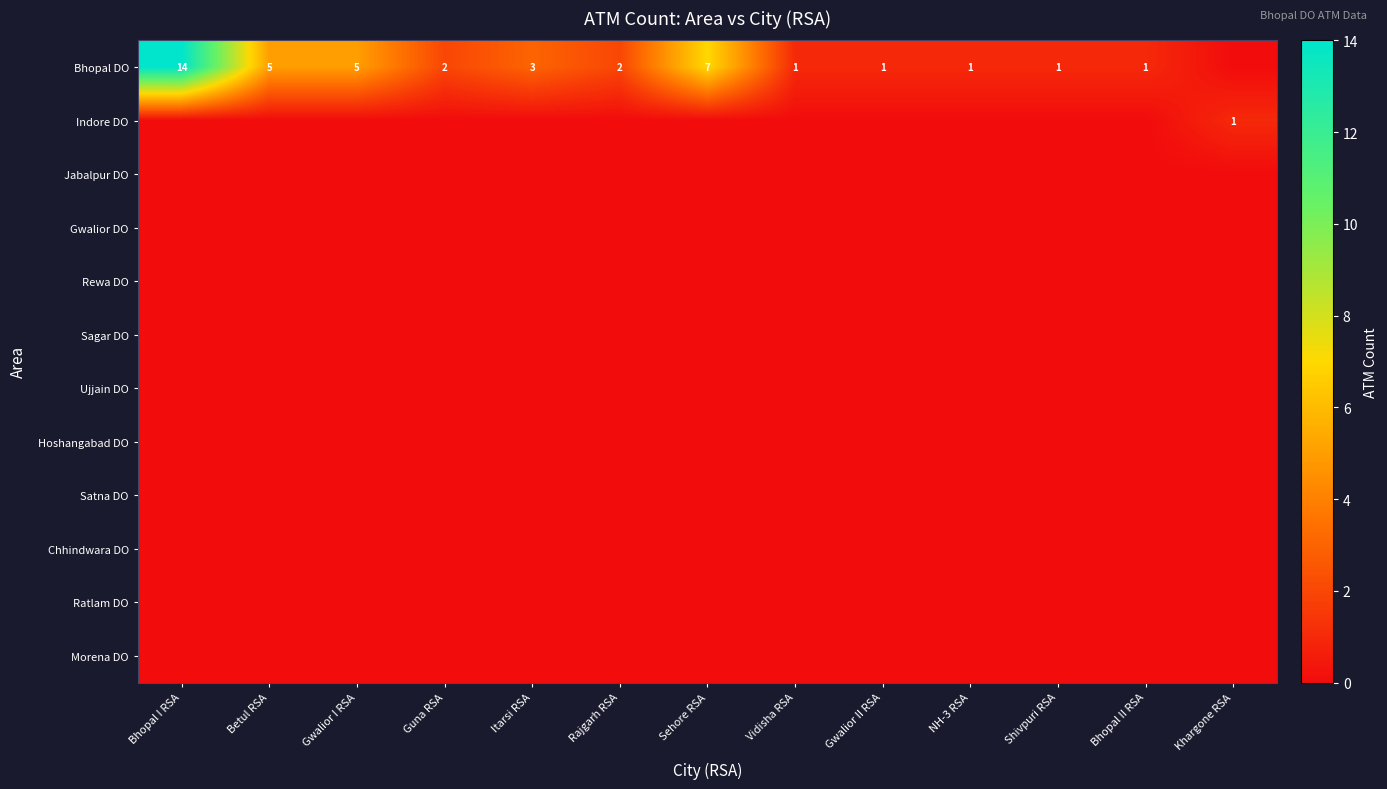

At which category does the chart reach its peak across all series?

Bhopal I RSA